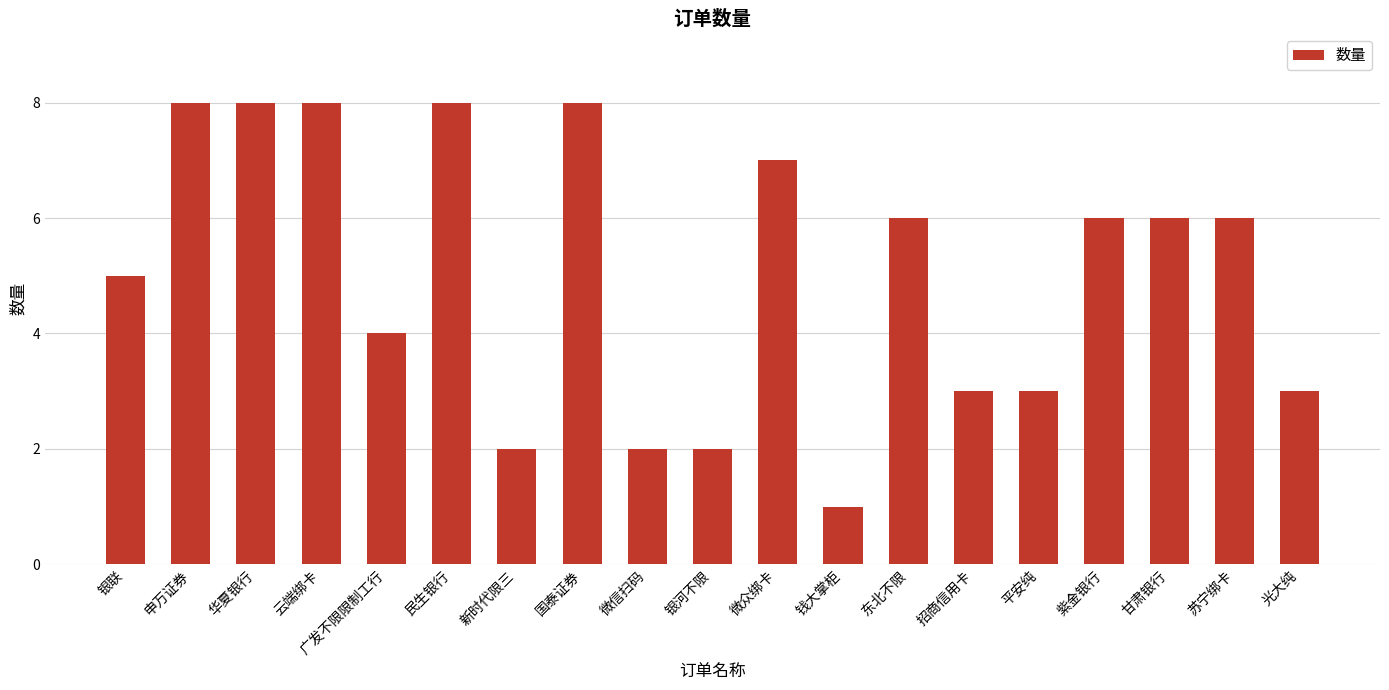

Reading left to right, extract all data points from this chart.

银联=5	申万证券=8	华夏银行=8	云端绑卡=8	广发不限限制工行=4	民生银行=8	新时代限三=2	国泰证券=8	微信扫码=2	银河不限=2	微众绑卡=7	钱大掌柜=1	东北不限=6	招商信用卡=3	平安纯=3	紫金银行=6	甘肃银行=6	苏宁绑卡=6	光大纯=3